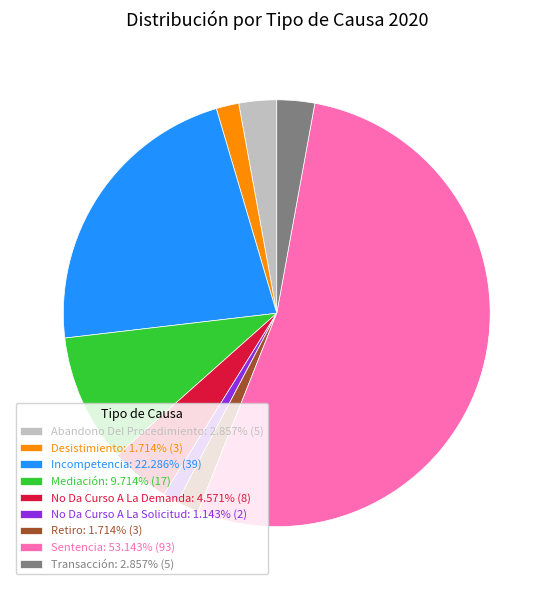

Approximately how many times larger is the value at Sentencia: 53.143% (93) compared to Desistimiento: 1.714% (3)?

31.0